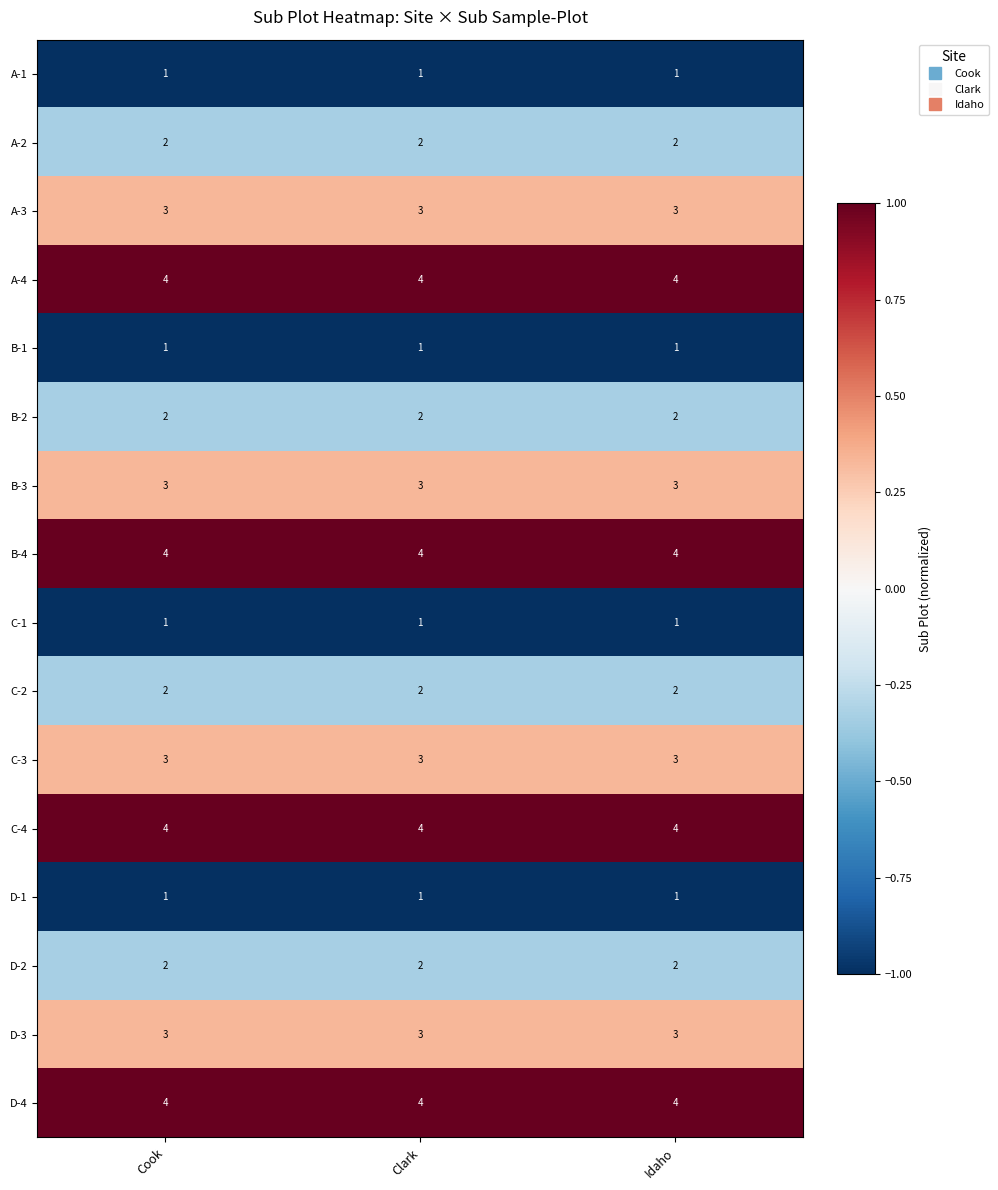

The A-3 series shows 3 at Idaho. True or false?

True